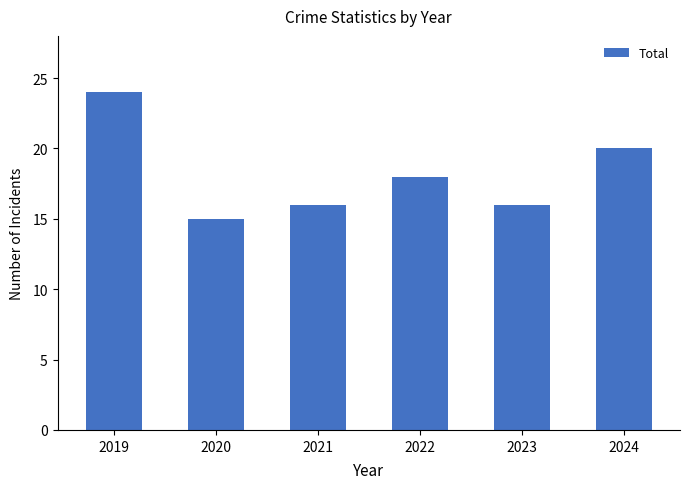

Reading left to right, extract all data points from this chart.

2019=24	2020=15	2021=16	2022=18	2023=16	2024=20